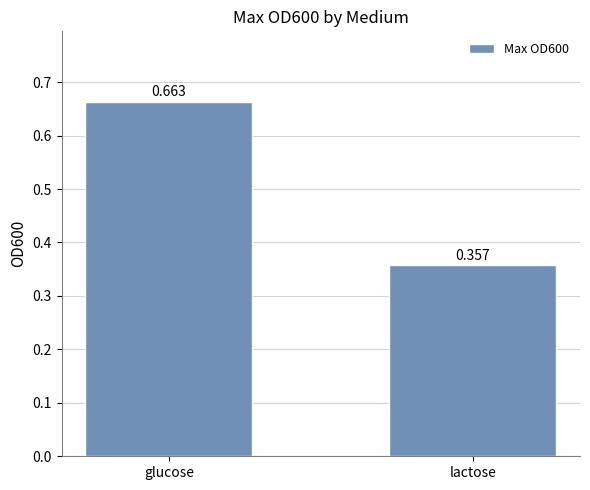

What is the average value?

0.5